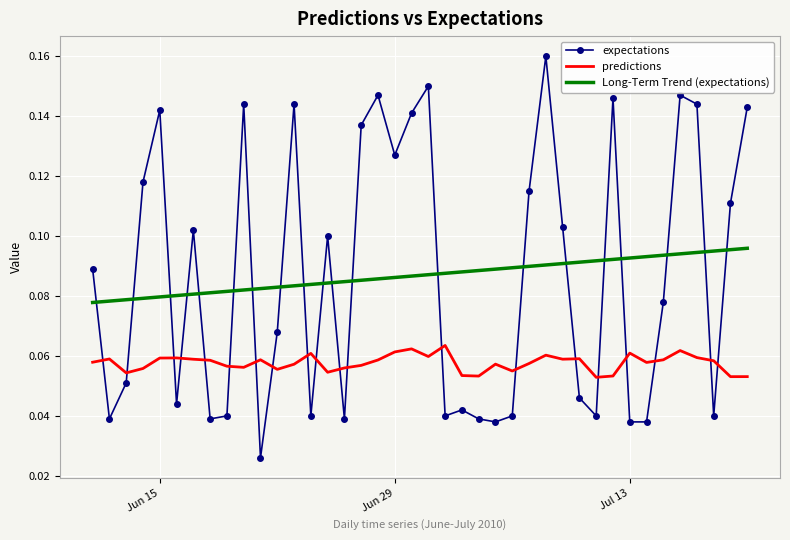

Rank the series by their maximum value, from highest to lowest.

expectations, Long-Term Trend (expectations), predictions